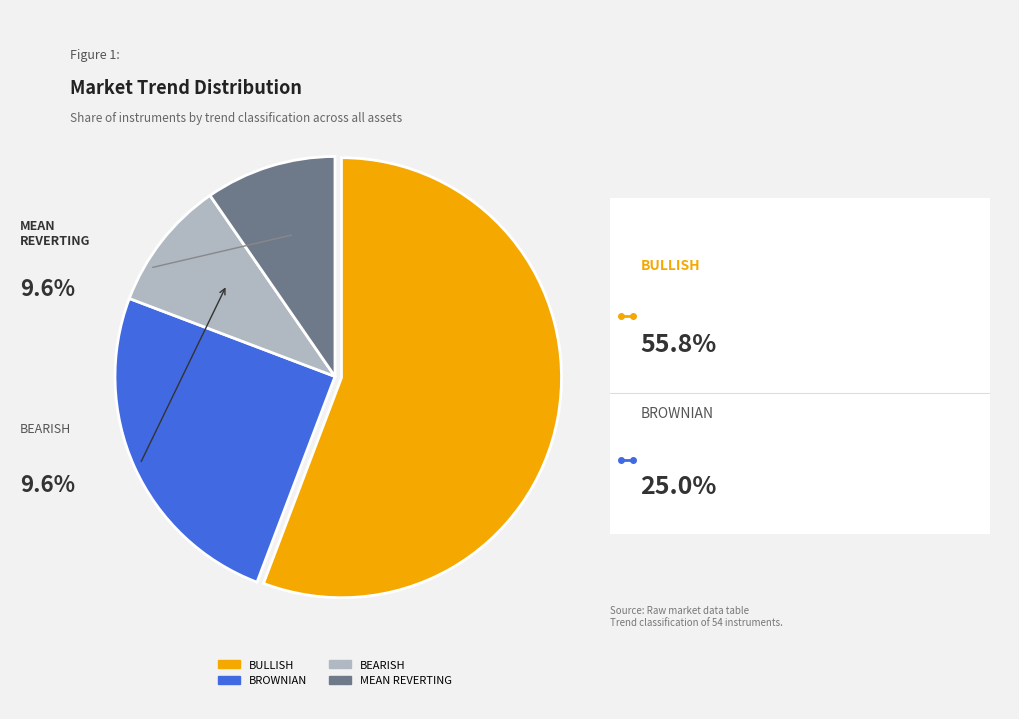

Is it true that BULLISH is 47% of the pie?

False